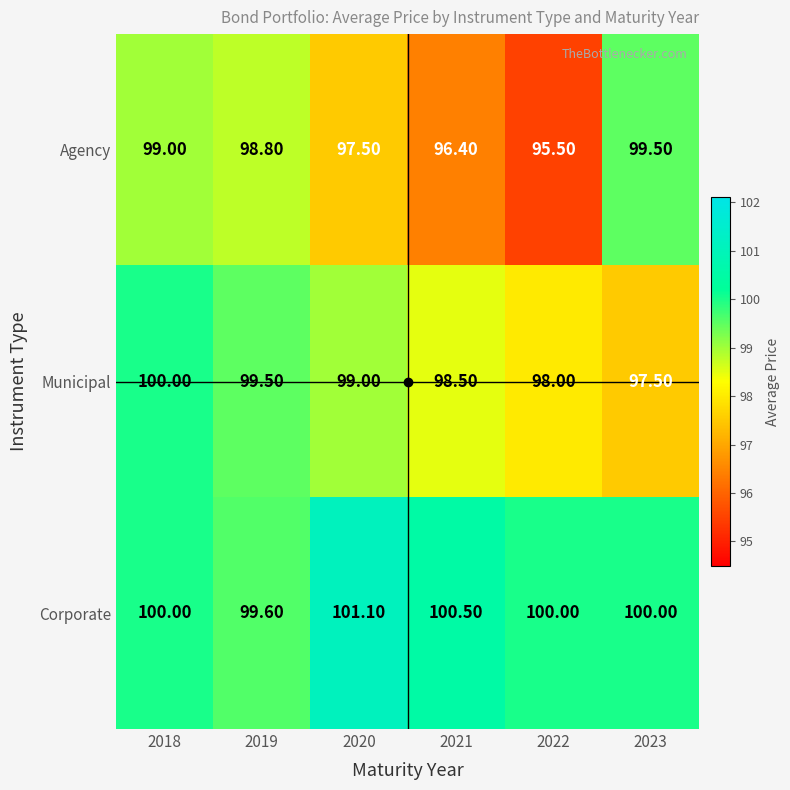

Which series has the largest total across all categories?

Corporate